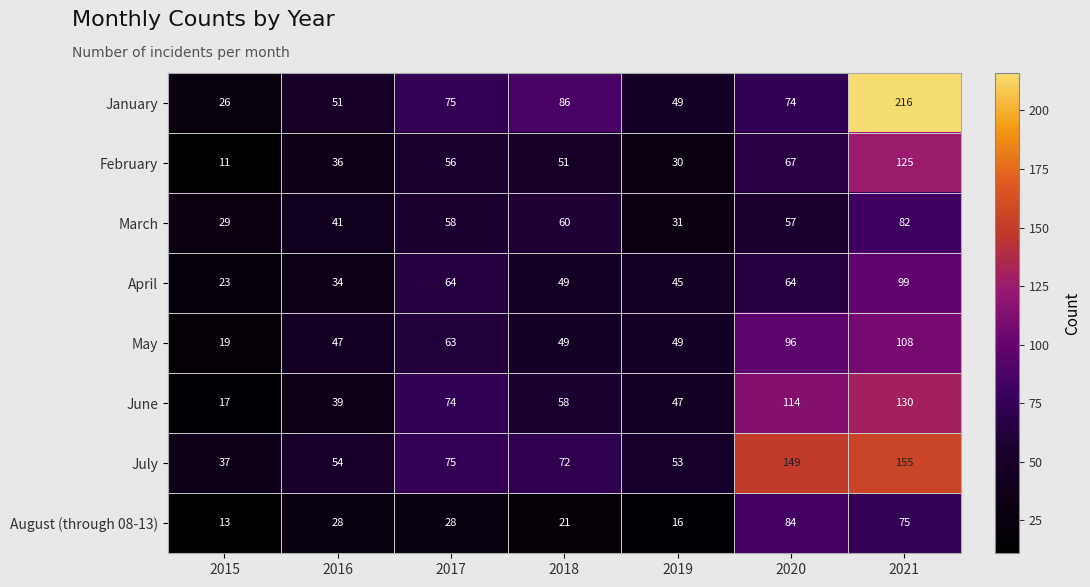

Which series changed the most between 2016 and 2021?

January